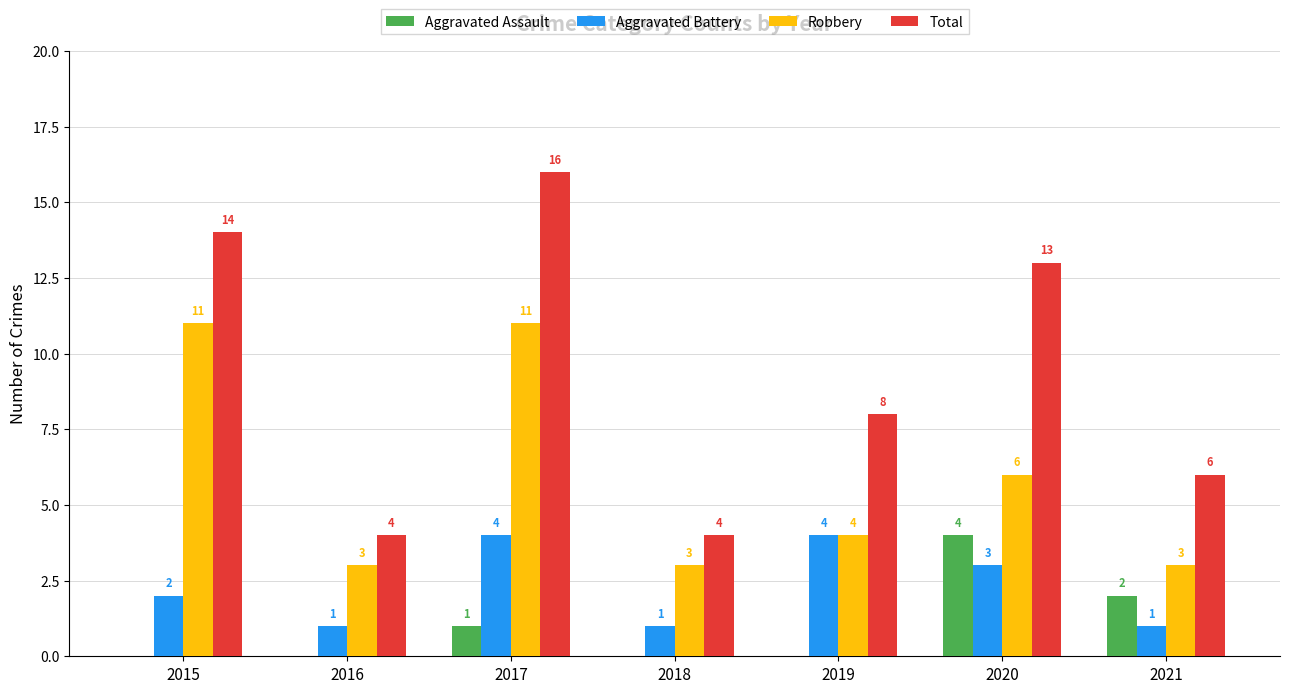

How many data points in Aggravated Assault are above 0?

3